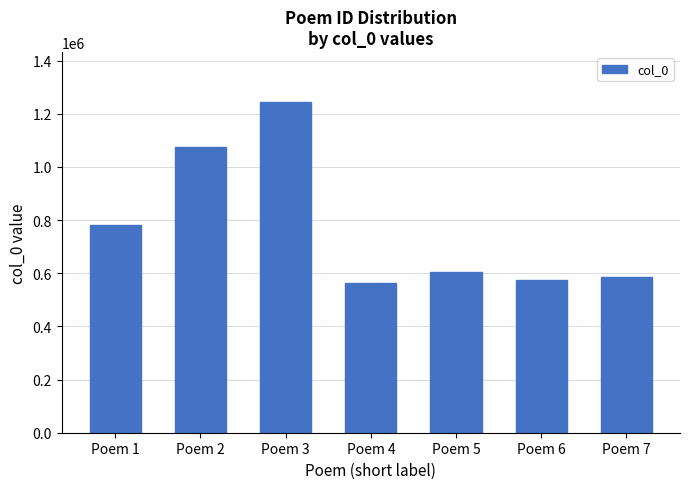

What is the difference between the values at Poem 1 and Poem 2?

295394